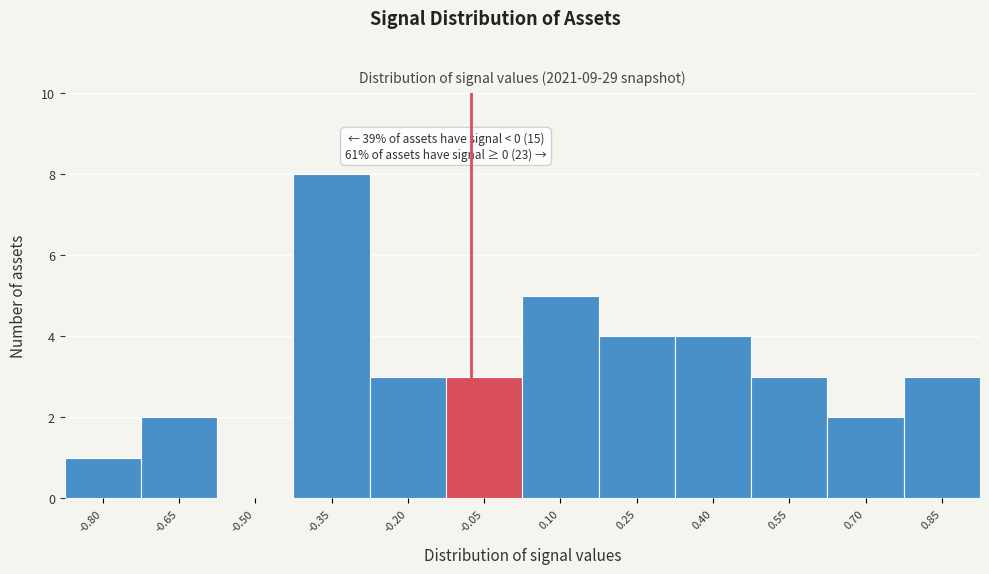

Reading right to left, list all the values displayed in this chart.

0.85=3	0.70=2	0.55=3	0.40=4	0.25=4	0.10=5	-0.05=3	-0.20=3	-0.35=8	-0.50=0	-0.65=2	-0.80=1